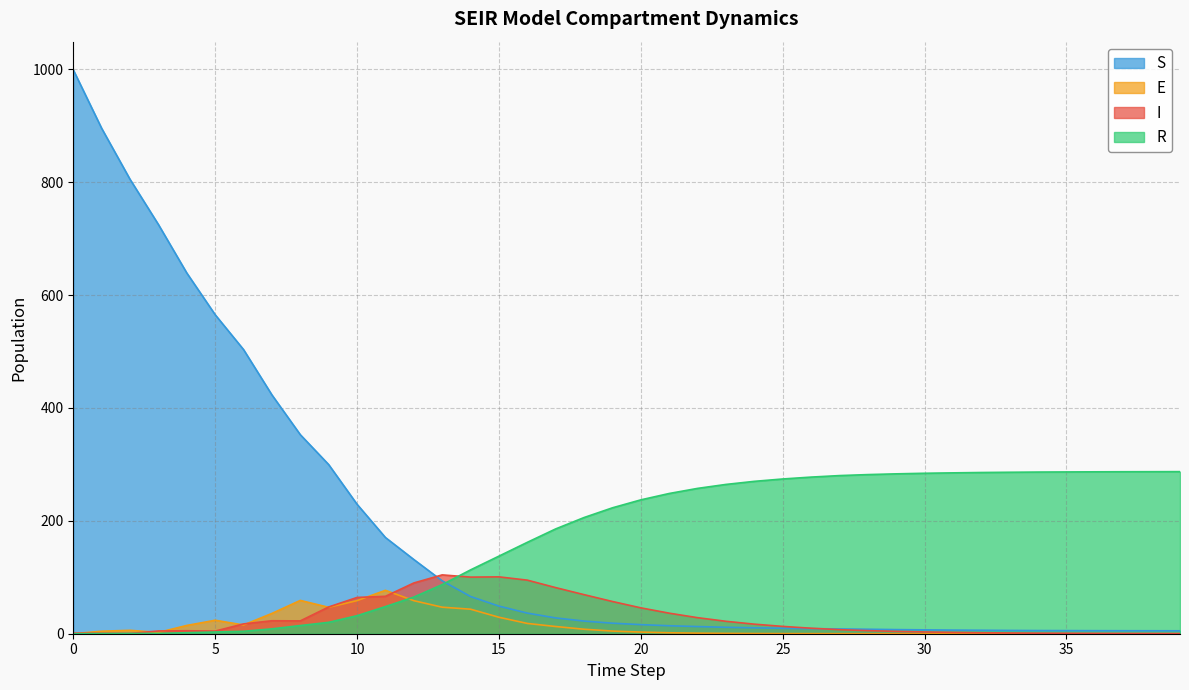

How many intersections are there between I and S?

2